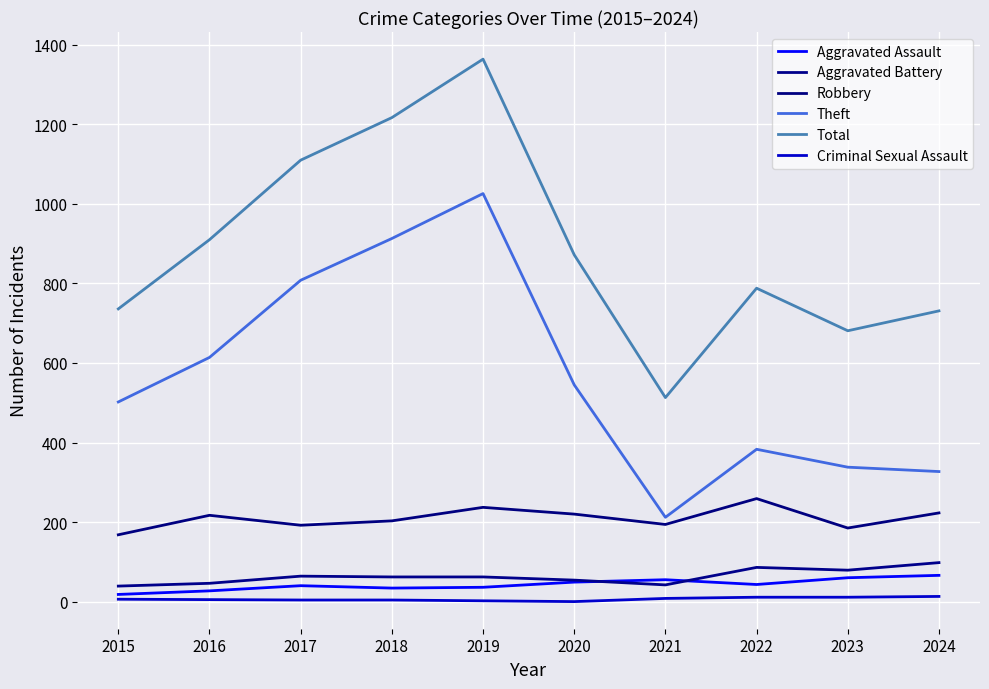

Reading left to right, transcribe all the data shown in this chart.

Aggravated Assault: 2015=18	2016=27	2017=40	2018=34	2019=36	2020=49	2021=55	2022=43	2023=60	2024=66
Aggravated Battery: 2015=39	2016=46	2017=64	2018=62	2019=62	2020=54	2021=42	2022=86	2023=79	2024=98
Robbery: 2015=168	2016=217	2017=192	2018=203	2019=237	2020=220	2021=194	2022=259	2023=185	2024=223
Theft: 2015=502	2016=614	2017=808	2018=913	2019=1026	2020=545	2021=212	2022=383	2023=338	2024=327
Total: 2015=736	2016=910	2017=1110	2018=1217	2019=1364	2020=872	2021=513	2022=788	2023=681	2024=731
Criminal Sexual Assault: 2015=6	2016=5	2017=4	2018=4	2019=2	2020=0	2021=8	2022=11	2023=11	2024=13